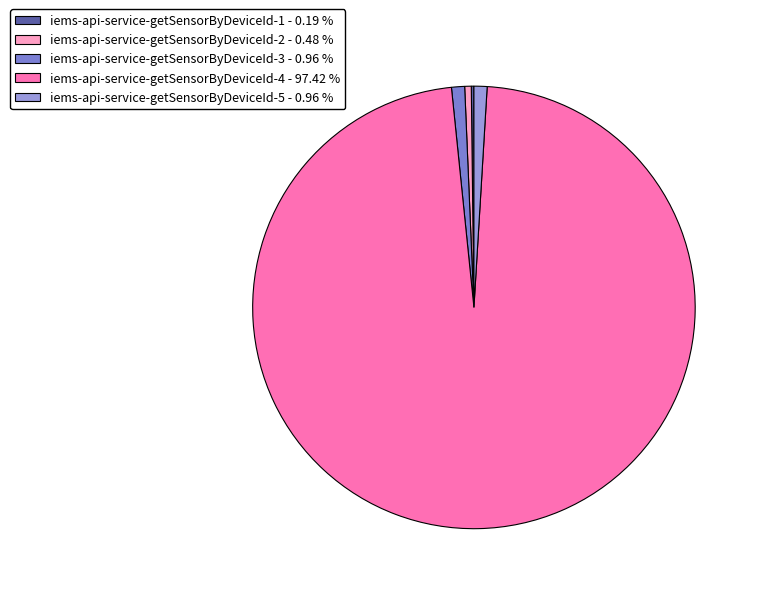

Does iems-api-service-getSensorByDeviceId-2 account for over 50% of the chart?

No